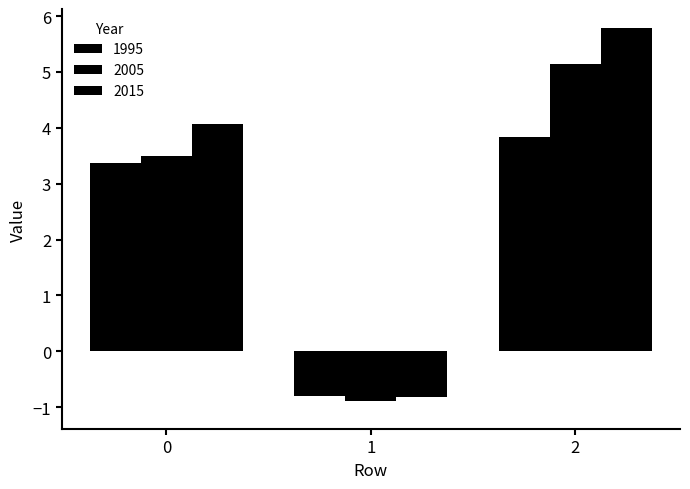

What is the difference between the maximum and minimum values in the 2005 series?

6.0